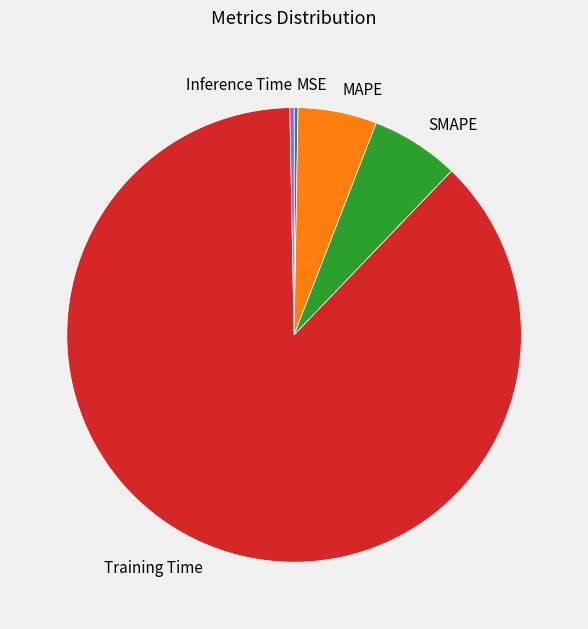

Between Inference Time and SMAPE, which is larger?

SMAPE